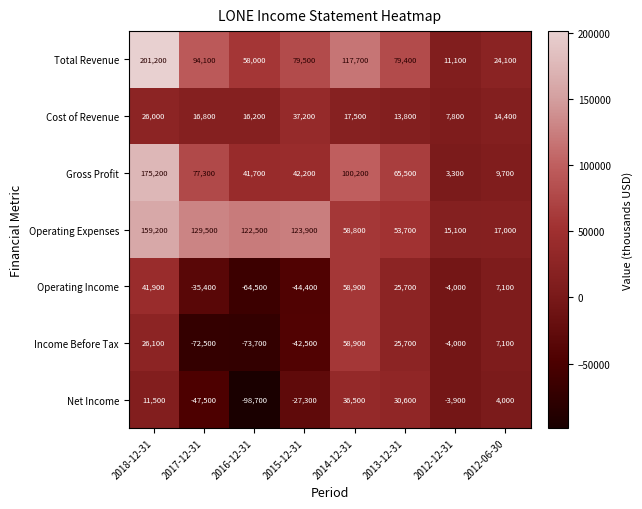

What is the minimum value shown in the chart?

-98700